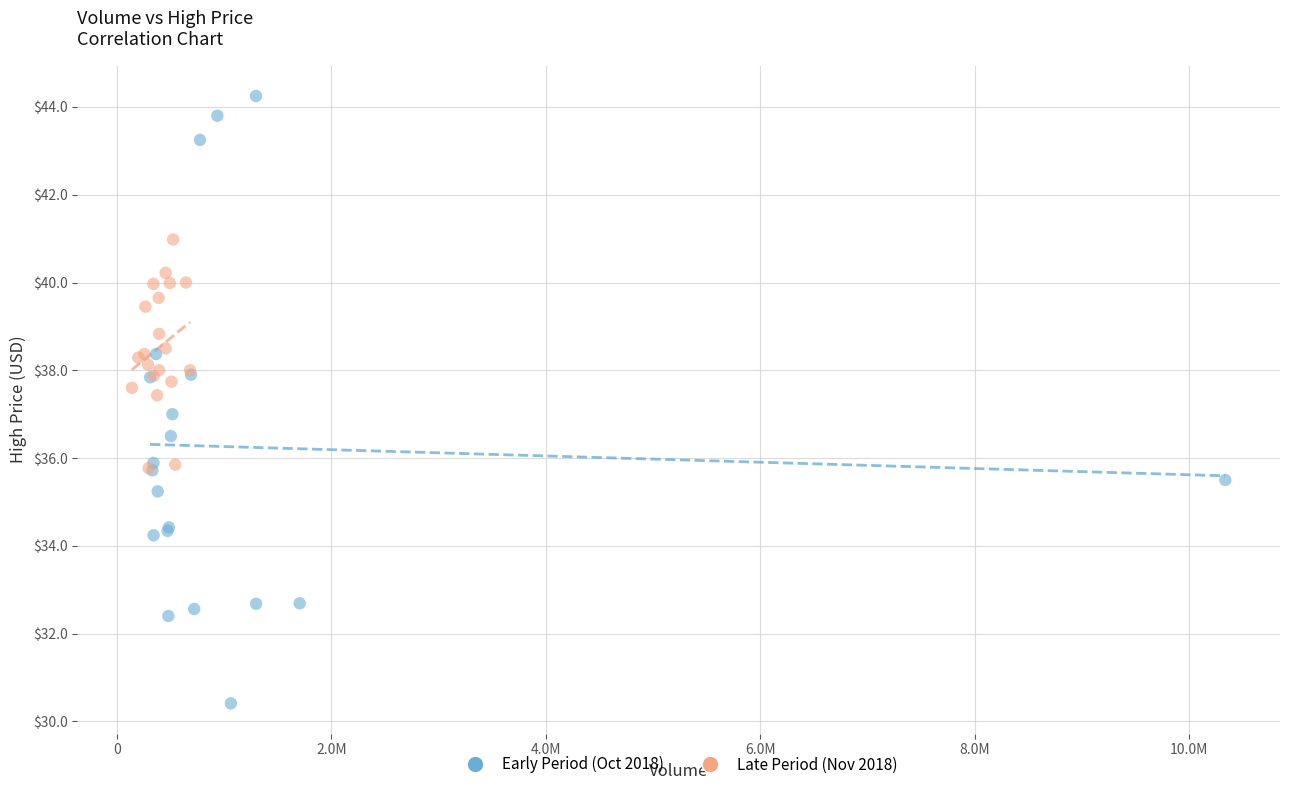

What are all the series names shown in the legend?

Early Period (Oct 2018), Late Period (Nov 2018)